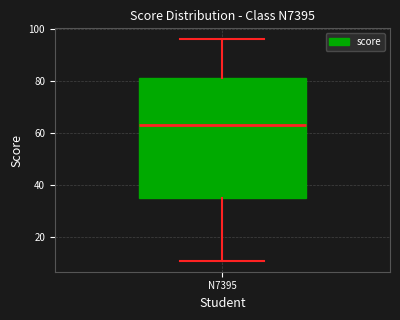

Where is the upper edge of the box for N7395 on the y-axis? The values are not printed on the chart, so give them approximately, as read against the axis.

82